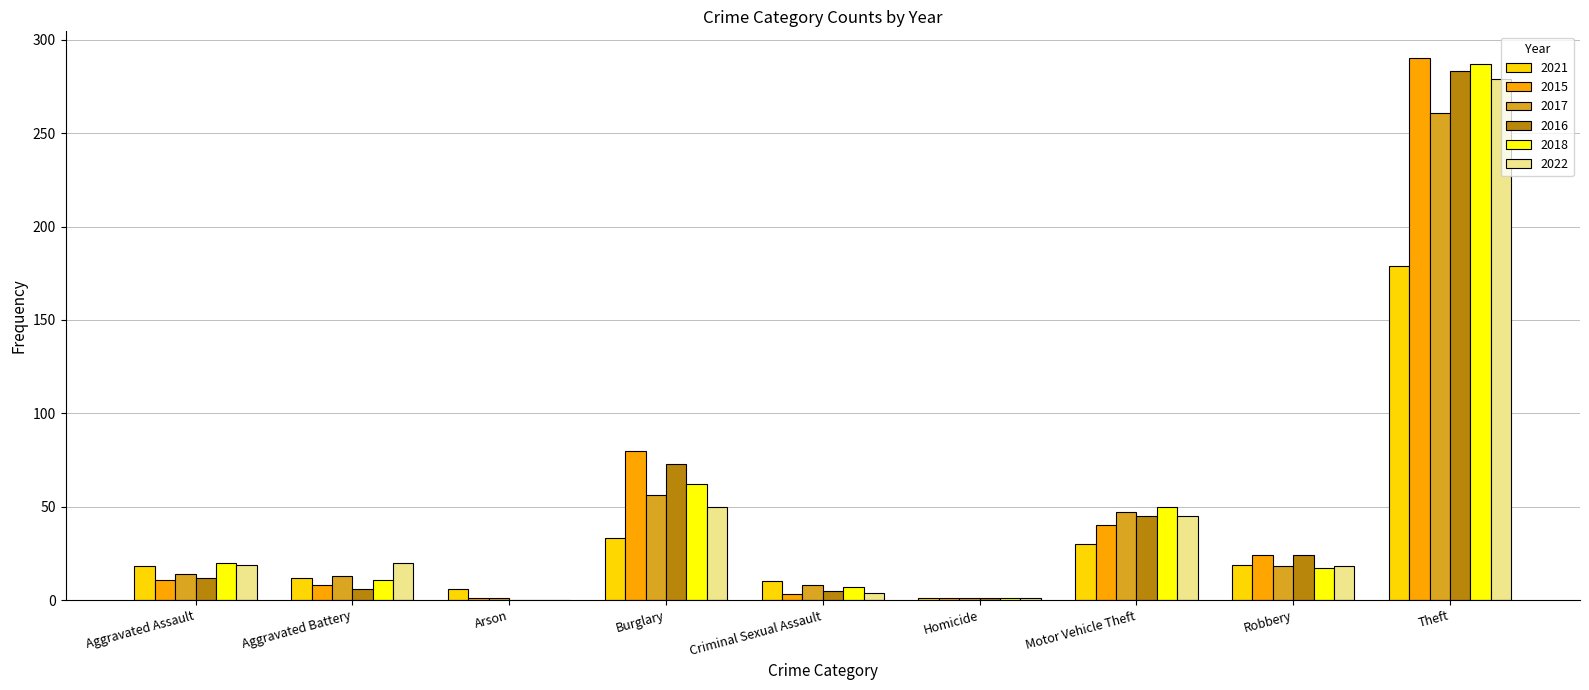

Is the value of 2022 at Homicide greater than the value of 2017 at Aggravated Assault?

No